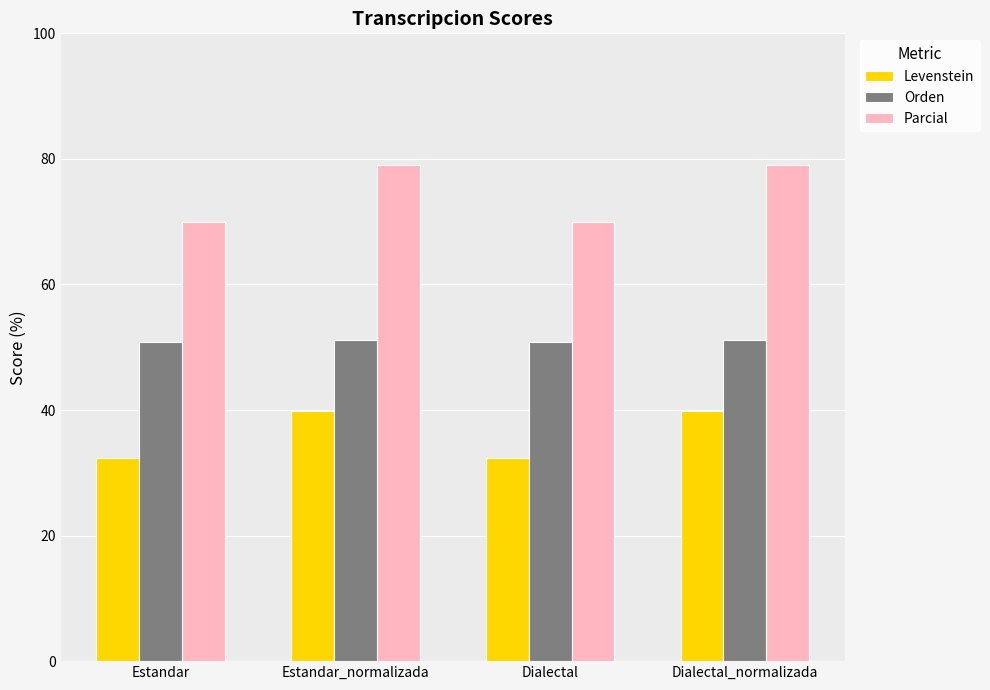

What is the sum of the Levenstein values at Estandar and Dialectal_normalizada?

72.2